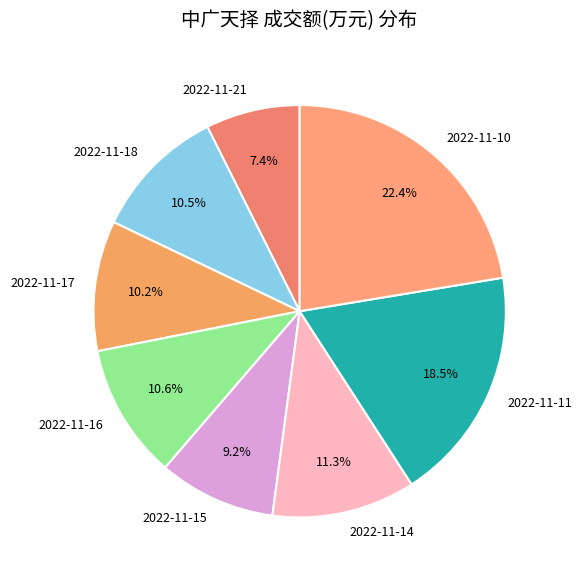

What is the smallest slice in the pie chart?

2022-11-21